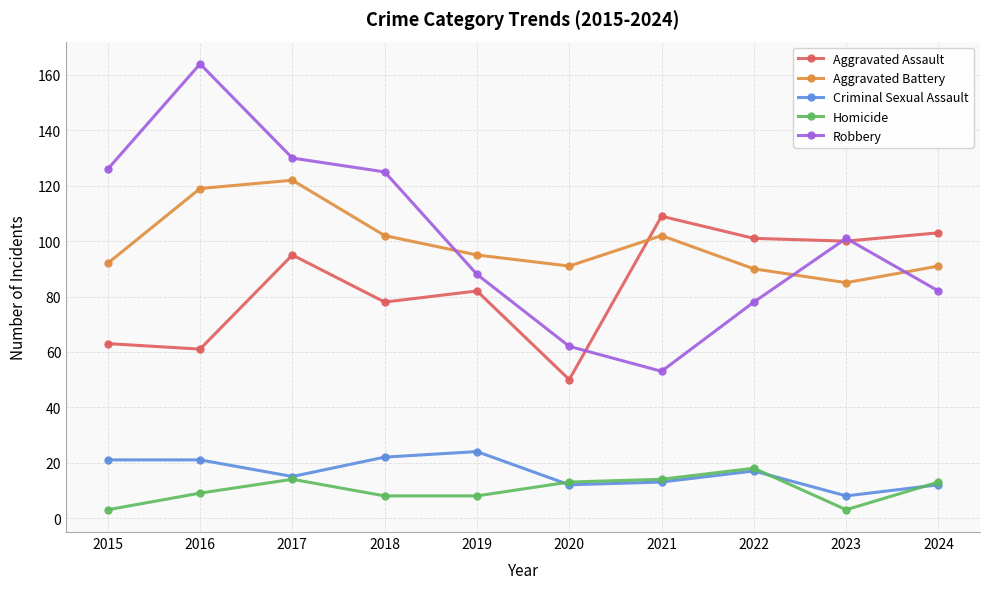

What is the value of the Aggravated Battery point at the 10th from the left?

91